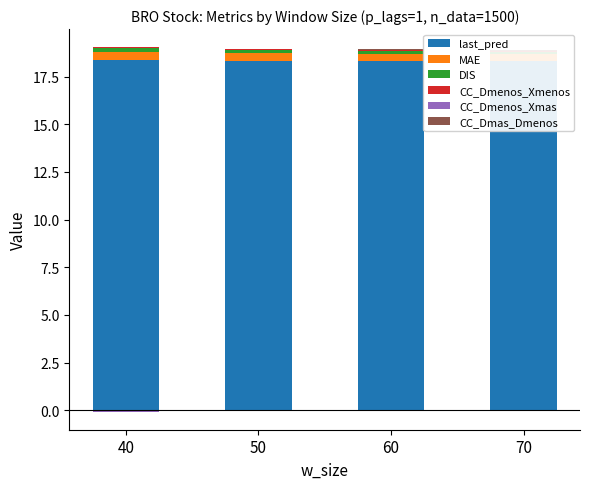

Reading left to right, transcribe all the data shown in this chart.

last_pred: 40=18.4	50=18.3	60=18.3	70=18.3
MAE: 40=0.4	50=0.4	60=0.4	70=0.3
DIS: 40=0.2	50=0.2	60=0.1	70=0.1
CC_Dmenos_Xmenos: 40=0.0	50=0.0	60=0.0	70=0.0
CC_Dmenos_Xmas: 40=0.0	50=0.0	60=0.0	70=0.0
CC_Dmas_Dmenos: 40=0.0	50=0.0	60=0.0	70=0.0